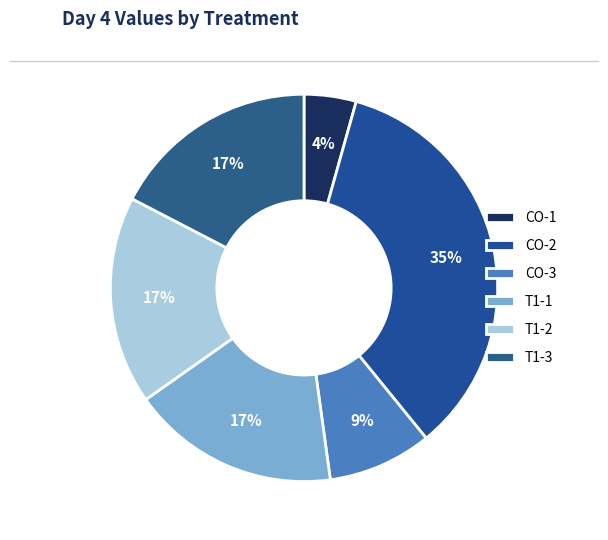

To the nearest percent, what is the average slice percentage?

17%